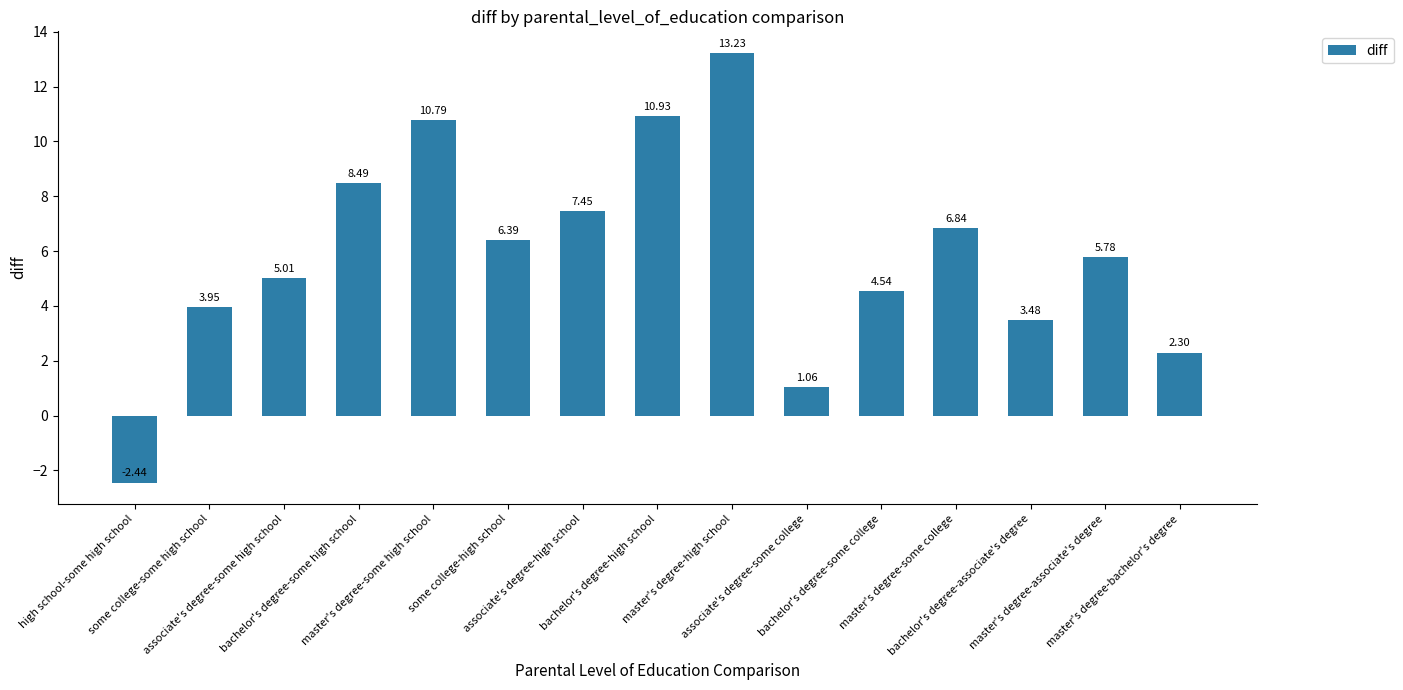

The value at master's degree-bachelor's degree is 0.6. True or false?

False